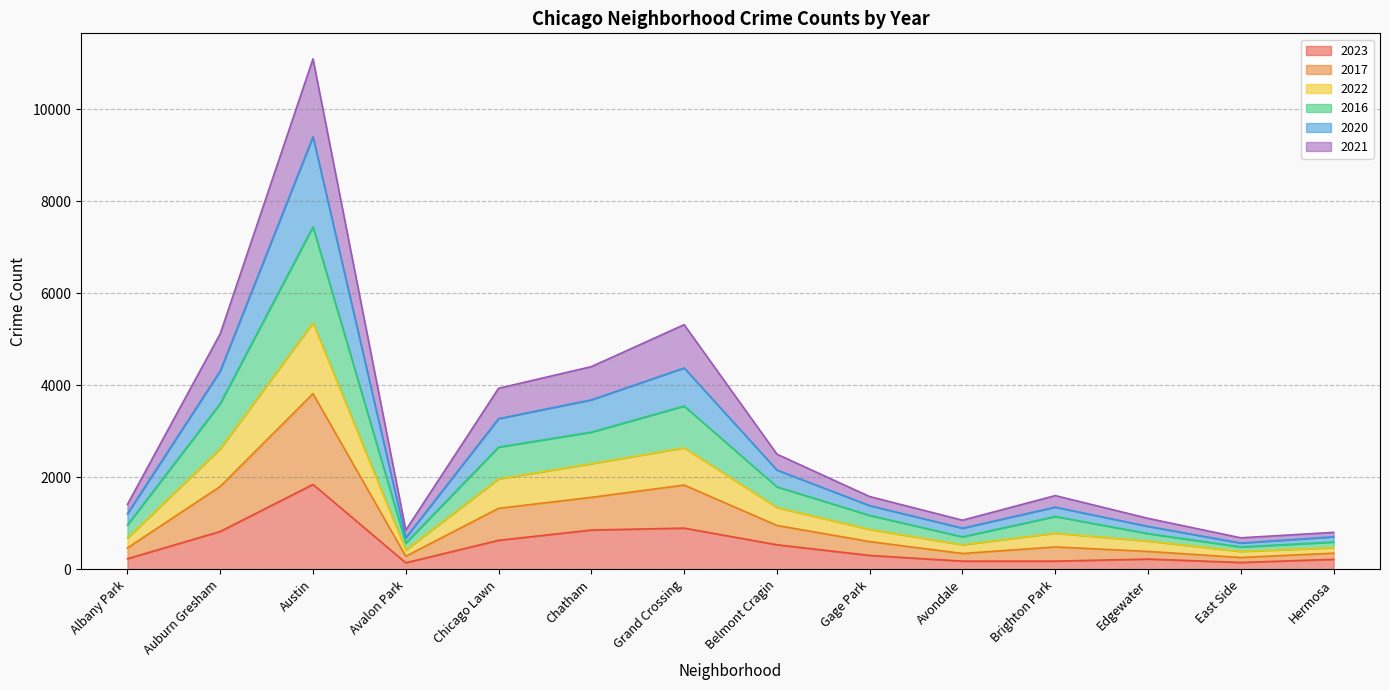

Between Edgewater and Hermosa, which series saw the biggest shift?

2020